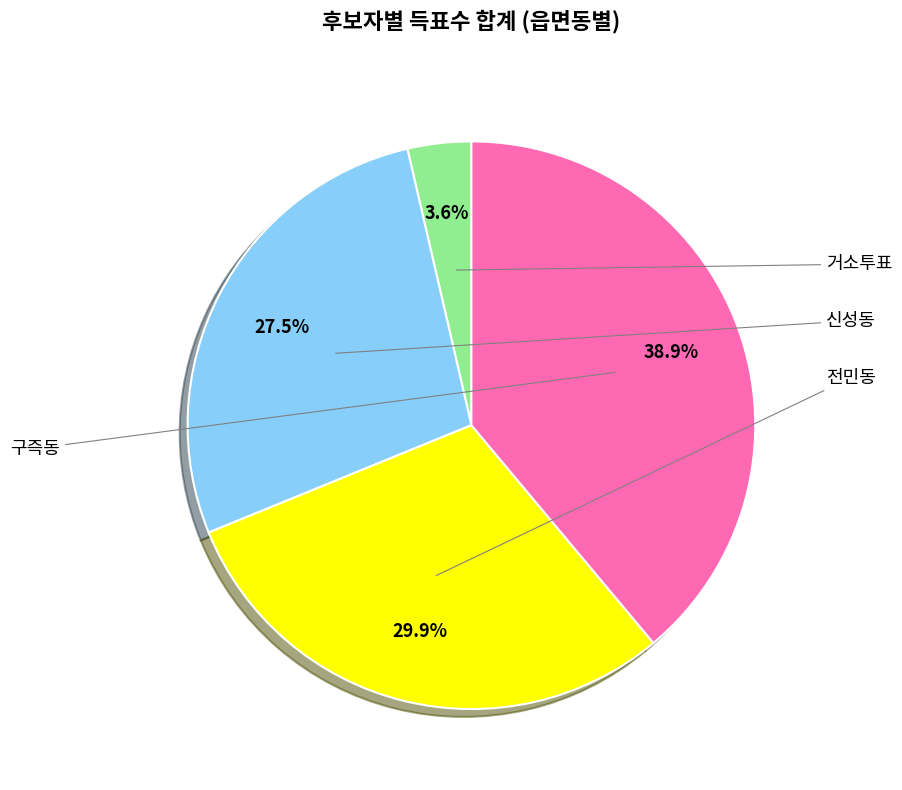

Is there any slice that represents more than half of the pie?

No